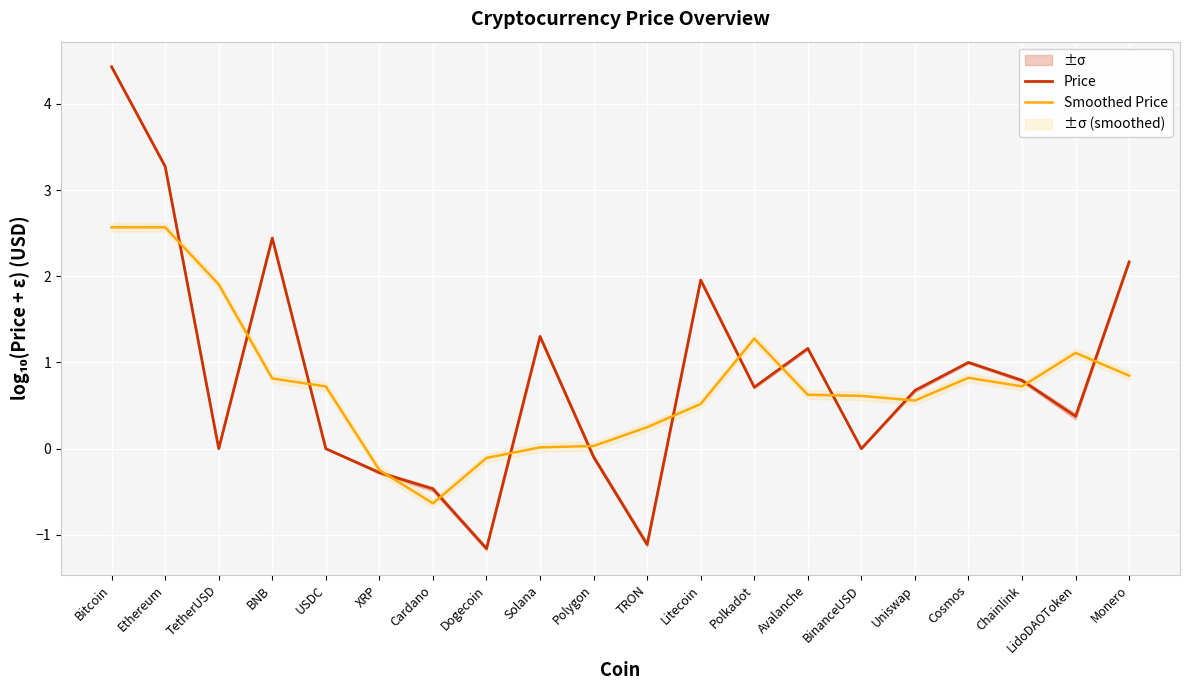

Is this an area chart (filled region under the line)?

No